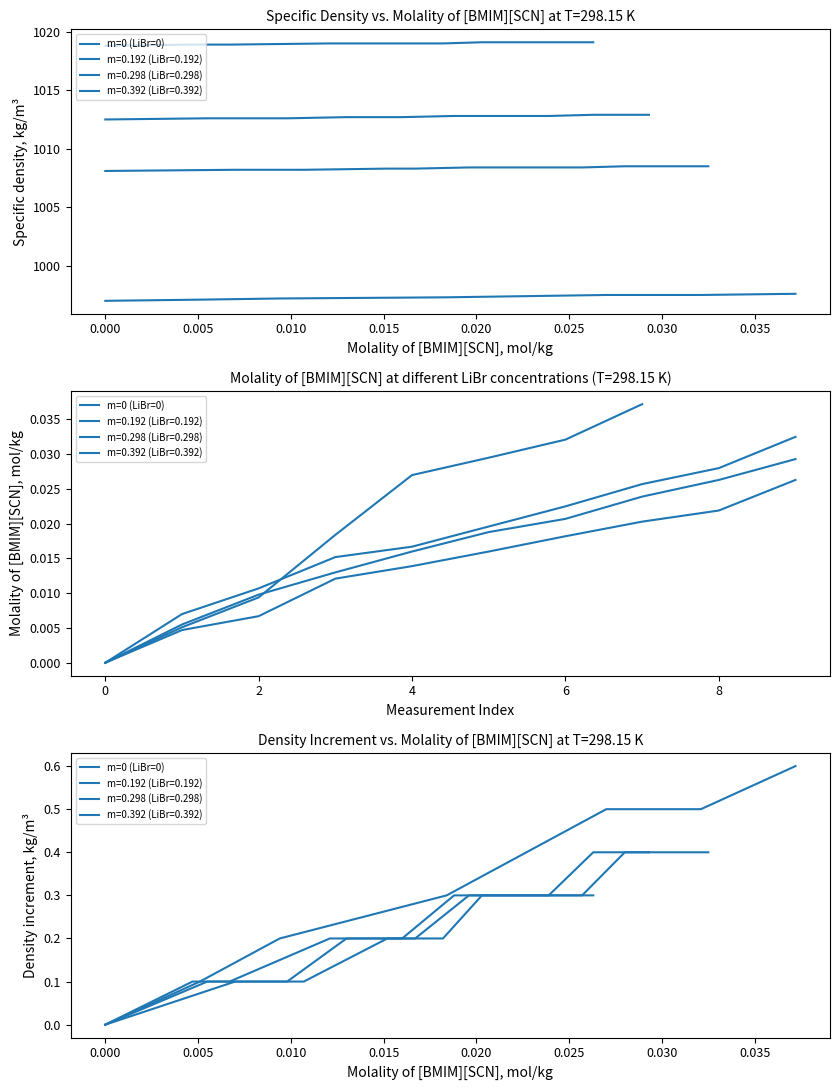

The value at 0.000 is 0.0. True or false?

True